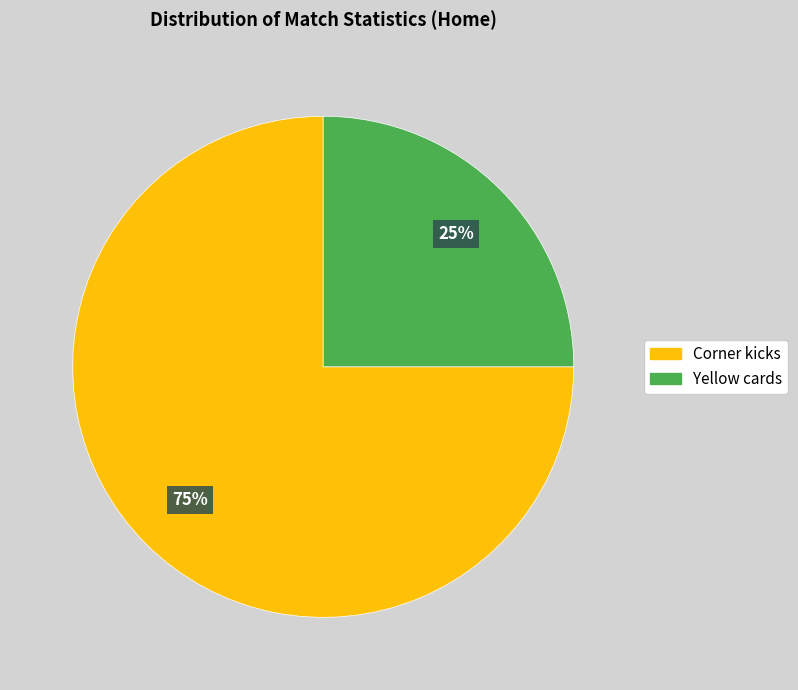

To the nearest percent, what portion does Yellow cards represent?

25%